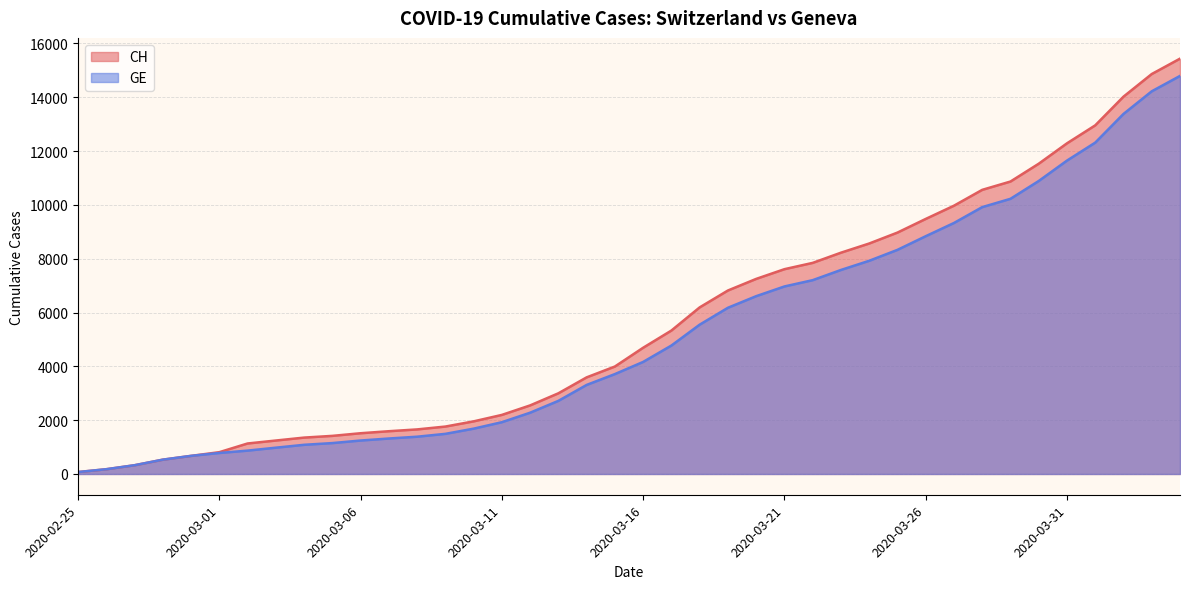

Which series has the widest spread of values?

CH